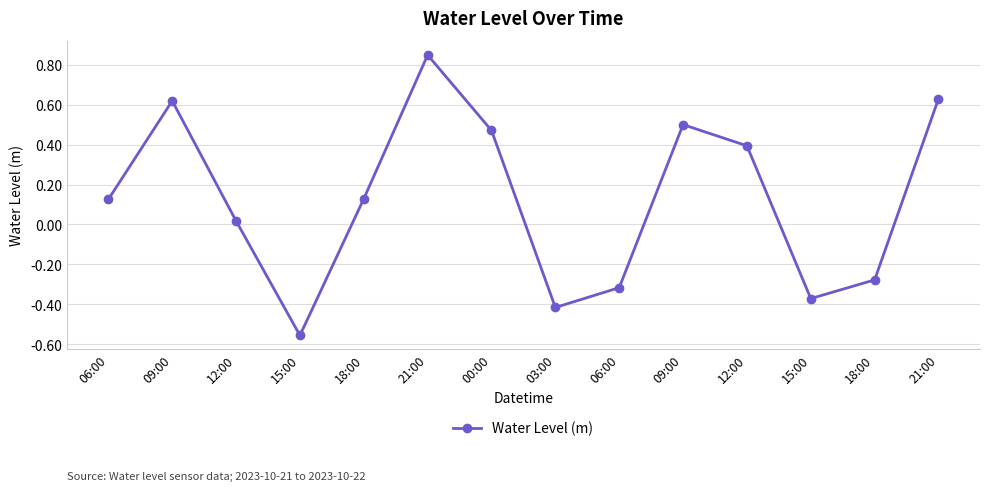

Reading right to left, list all the values displayed in this chart.

21:00=0.6	18:00=-0.3	15:00=-0.4	12:00=0.4	09:00=0.5	06:00=-0.3	03:00=-0.4	00:00=0.5	21:00=0.8	18:00=0.1	15:00=-0.6	12:00=0.0	09:00=0.6	06:00=0.1